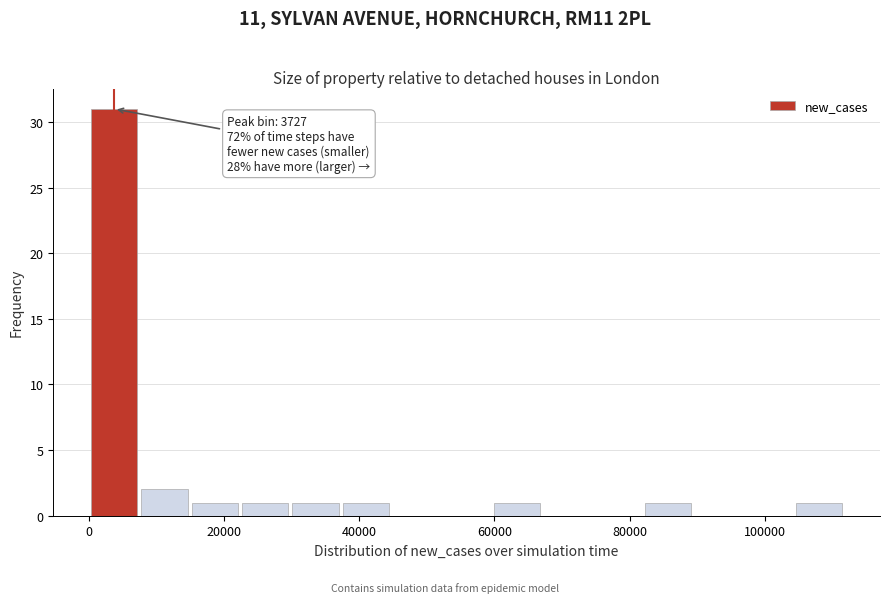

Around what value on the x-axis is the tallest bar? Give the approximate position of its centre, as read against the axis.

4000